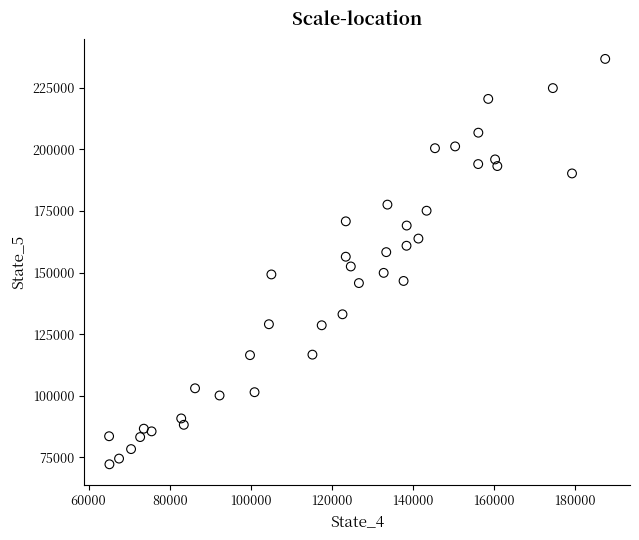

What is the range of X values (max minus min)?

122355.7